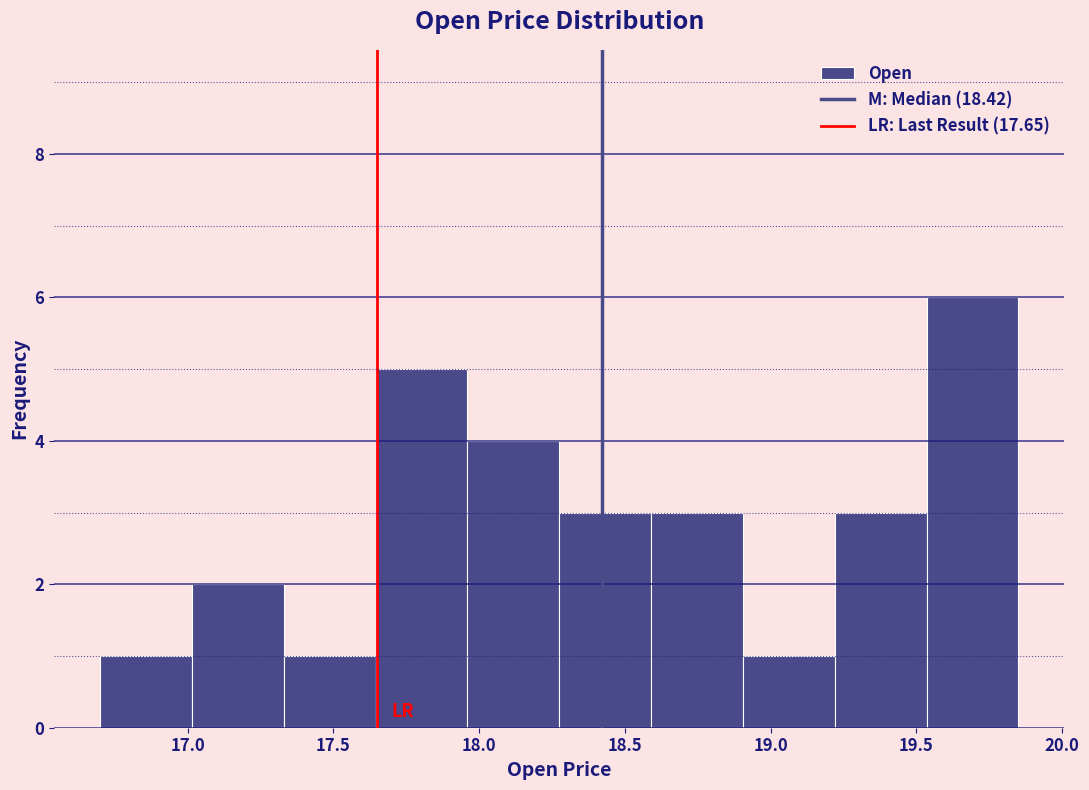

Reading left to right, transcribe this chart: for each bar, give the range it covers on the x-axis and its height. Neither the bar edges nor the heights are printed on the chart, so give them approximately, as read against the axes.

16.70 to 17.00: 1
17.00 to 17.35: 2
17.35 to 17.65: 1
17.65 to 17.95: 5
17.95 to 18.30: 4
18.30 to 18.60: 3
18.60 to 18.90: 3
18.90 to 19.20: 1
19.20 to 19.55: 3
19.55 to 19.85: 6